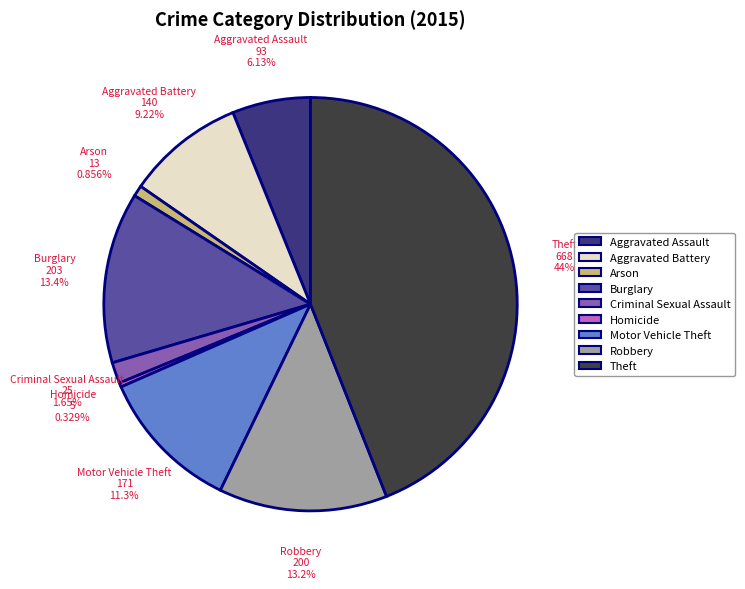

To the nearest percent, what is the difference between the largest and smallest slice percentages?

44%